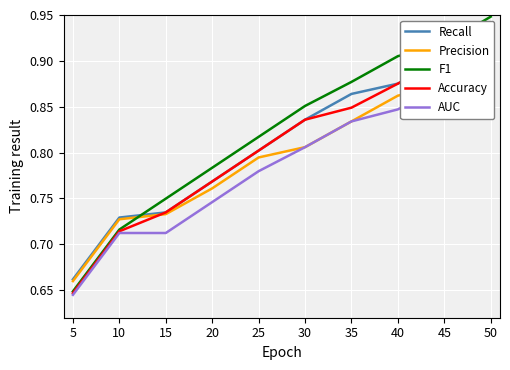

What is the value of the AUC point at the 2nd from the left?

0.7